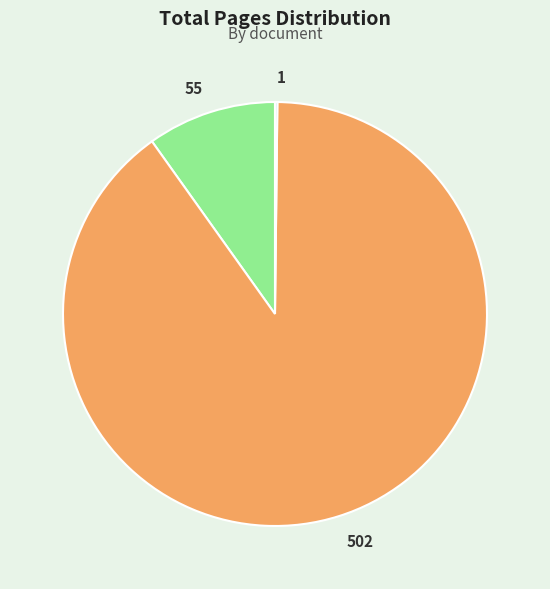

Which slice represents more than half of the pie?

502